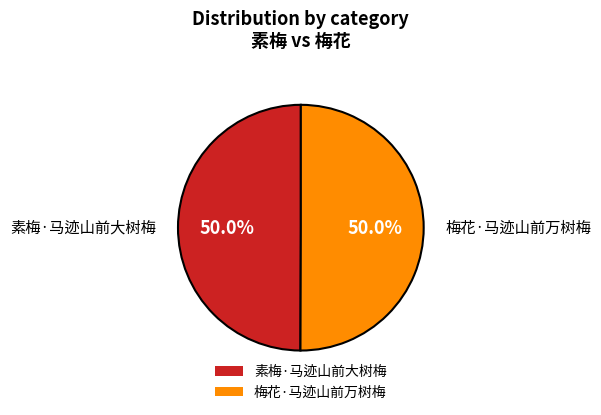

To the nearest percent, what portion does 梅花·马迹山前万树梅 represent?

50%